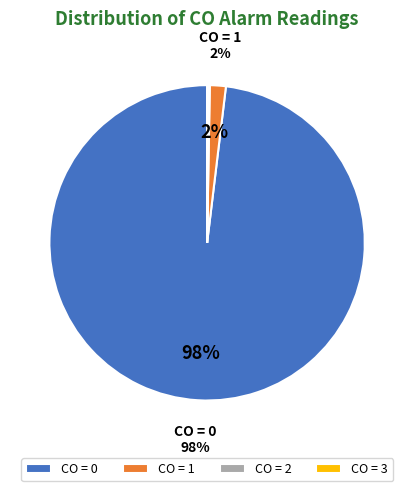

The CO = 0 slice represents 98% of the pie. True or false?

True